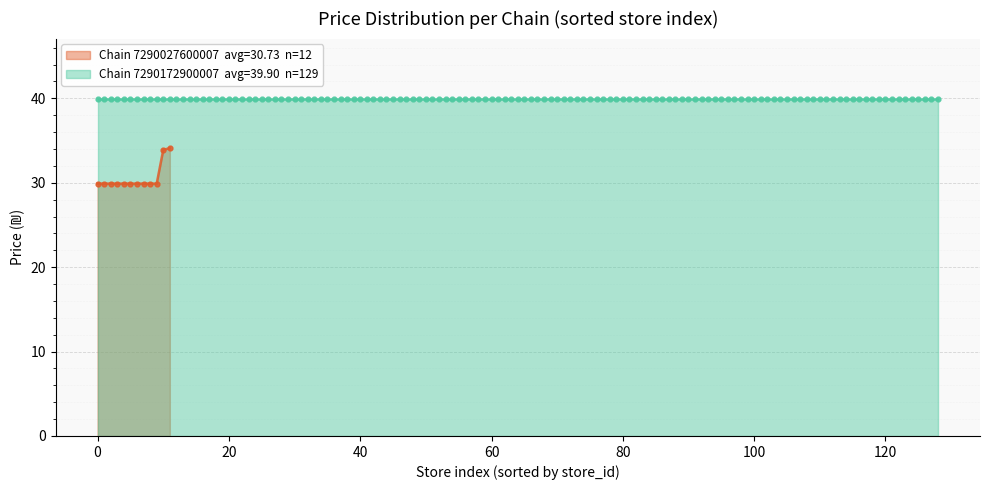

What is the sum of all values?

367.0